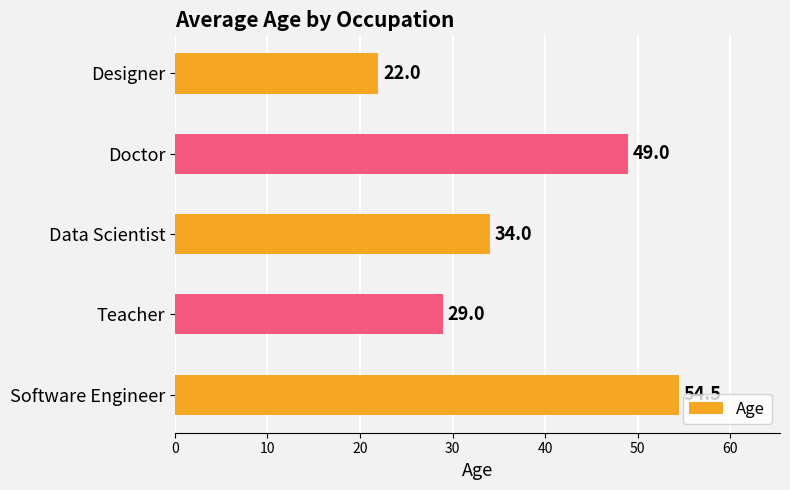

What is the difference between the second highest and second lowest values?

20.0